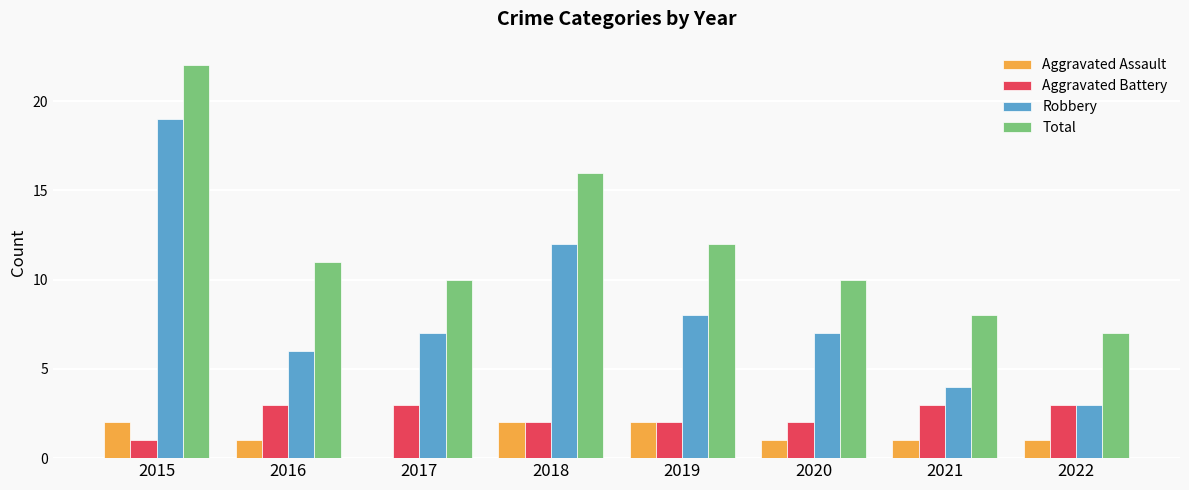

What is the sum of all Total values?

96